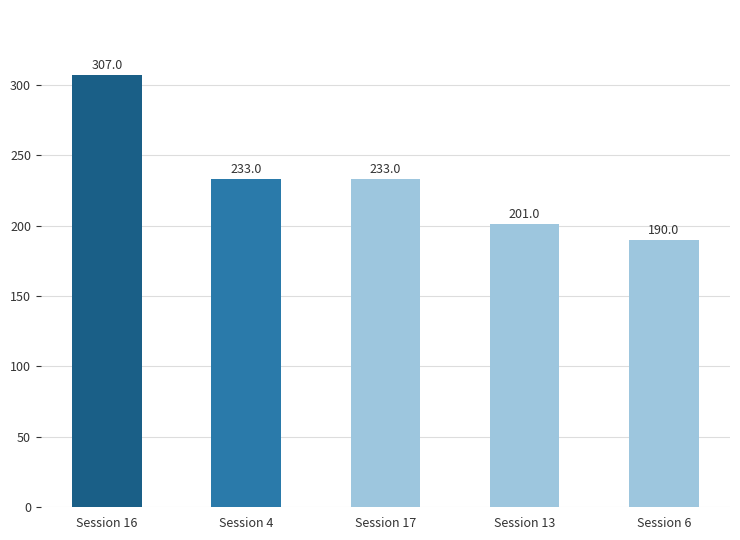

What is the average value?

233